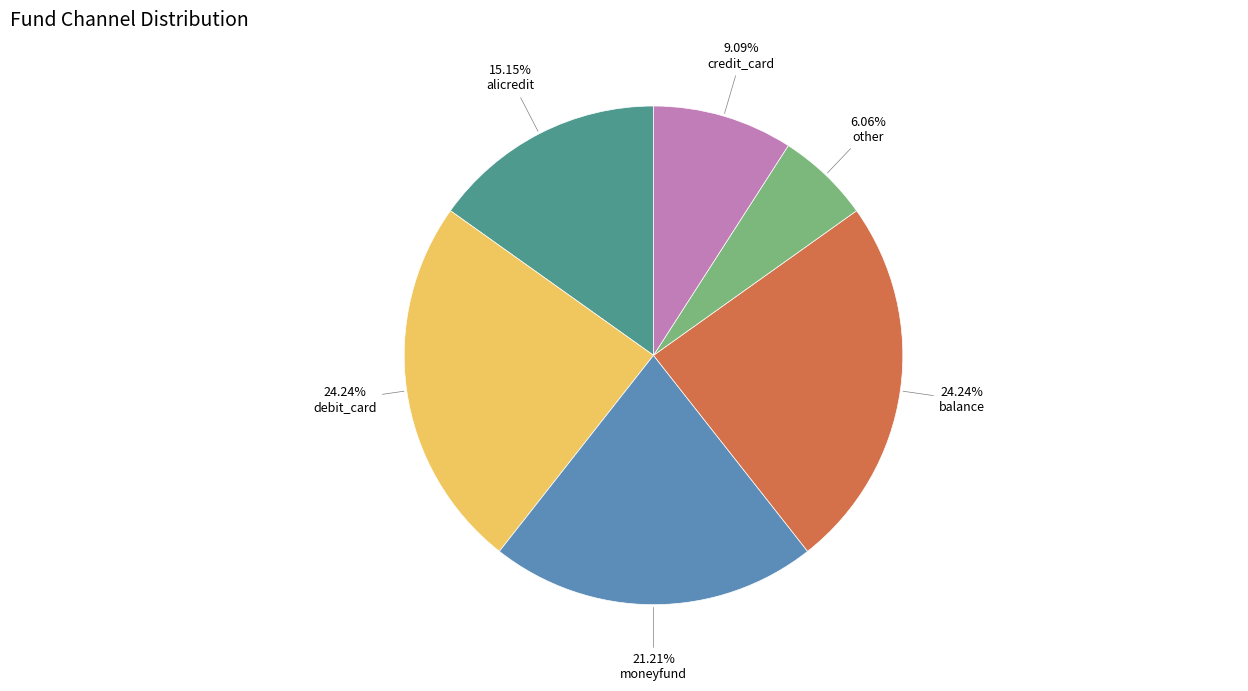

Does any single category account for the majority?

No